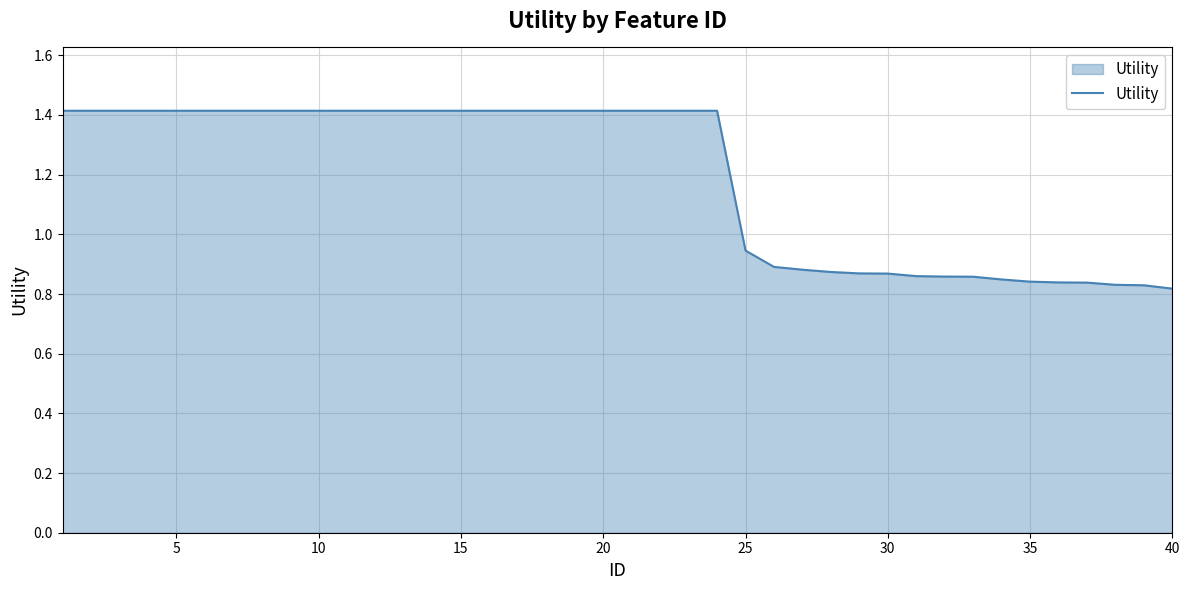

What is the greatest value displayed?

1.4